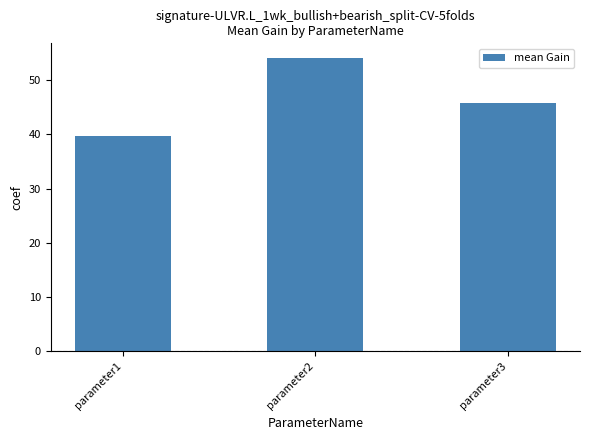

What is the difference between the maximum and second lowest values?

8.3